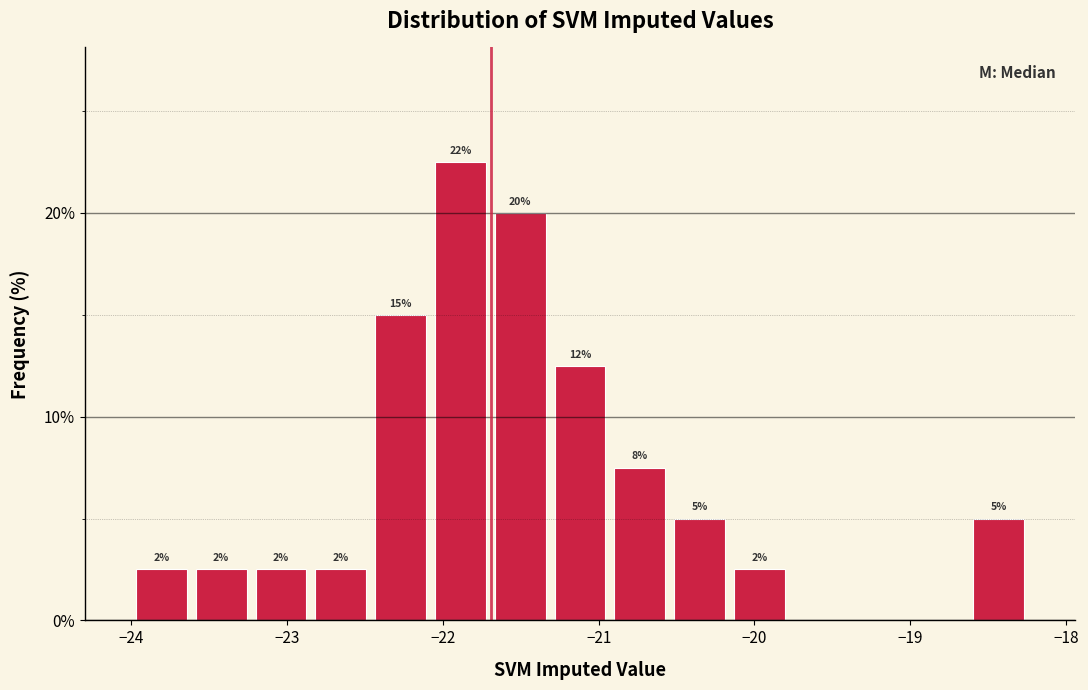

Around what value on the x-axis is the tallest bar? Give the approximate position of its centre, as read against the axis.

-21.9